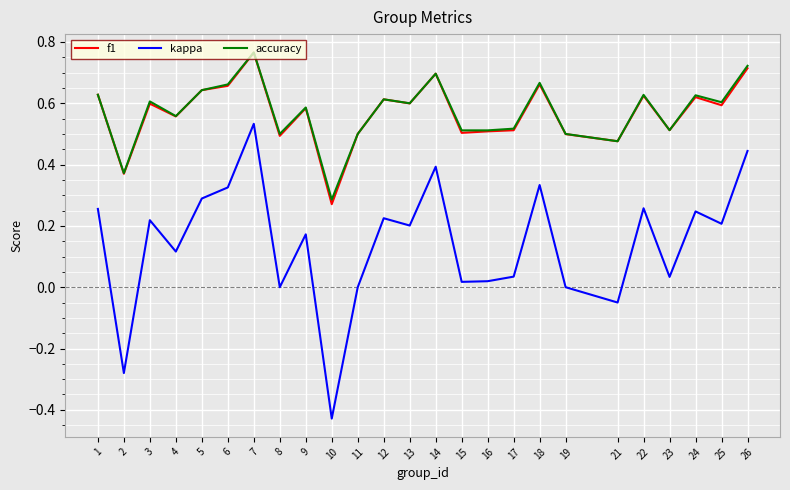

At how many categories does at least one series exceed 0?

25